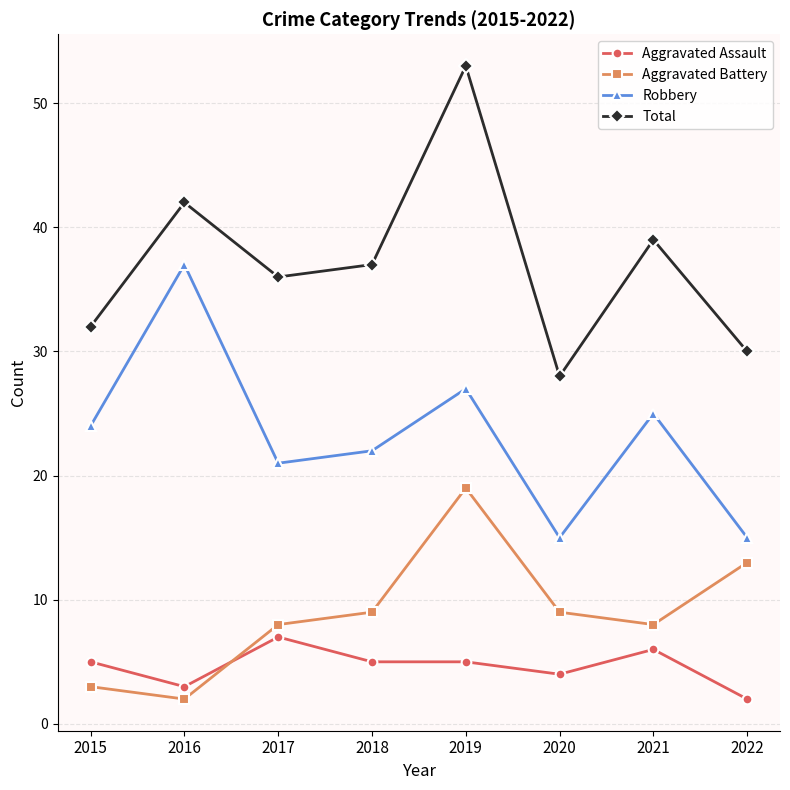

How many values in the Aggravated Battery series are below 9?

4